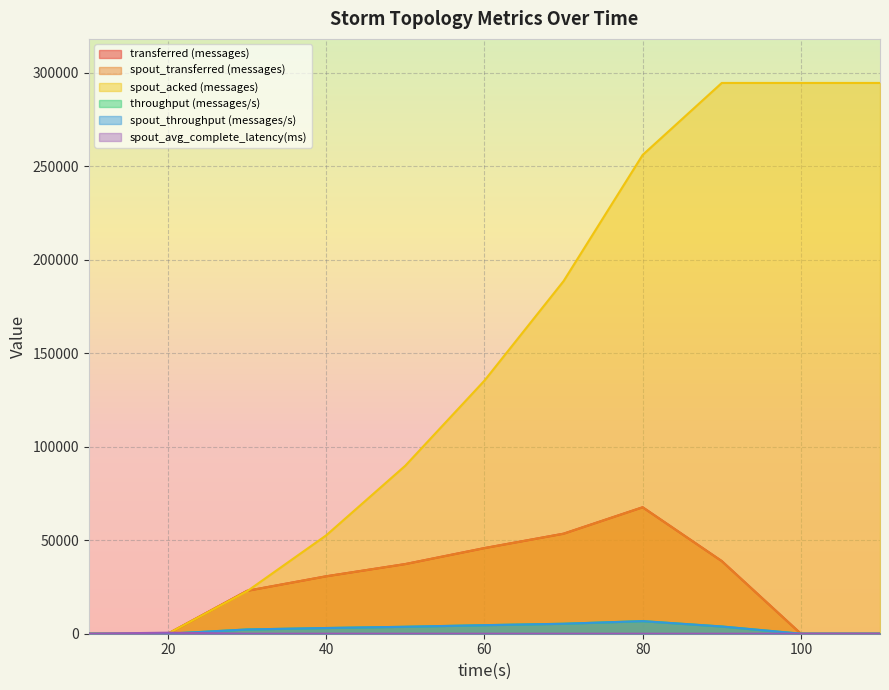

At which label does throughput (messages/s) reach its peak?

80